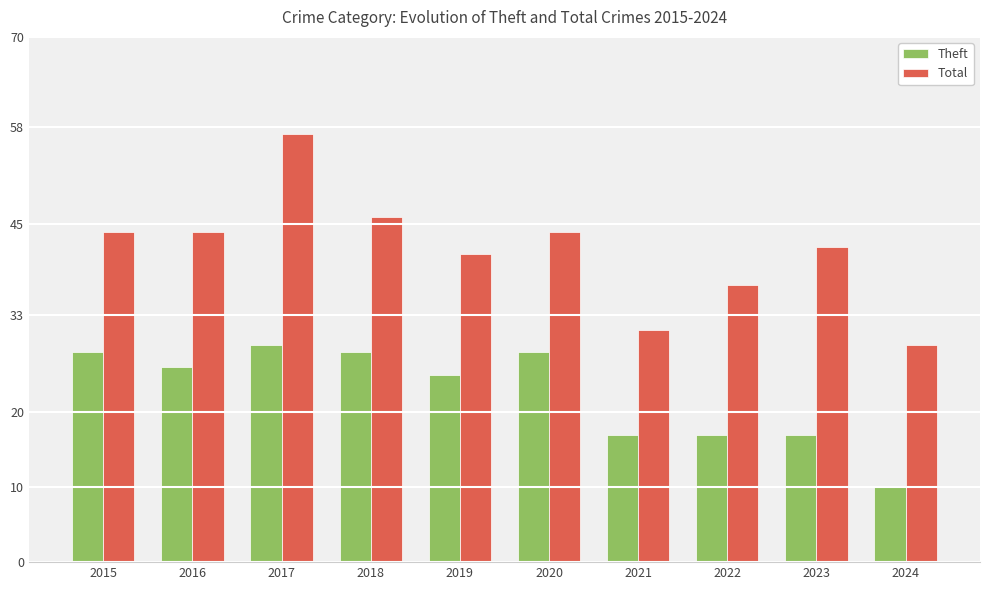

Rank the series at 2024 from highest to lowest value.

Total, Theft